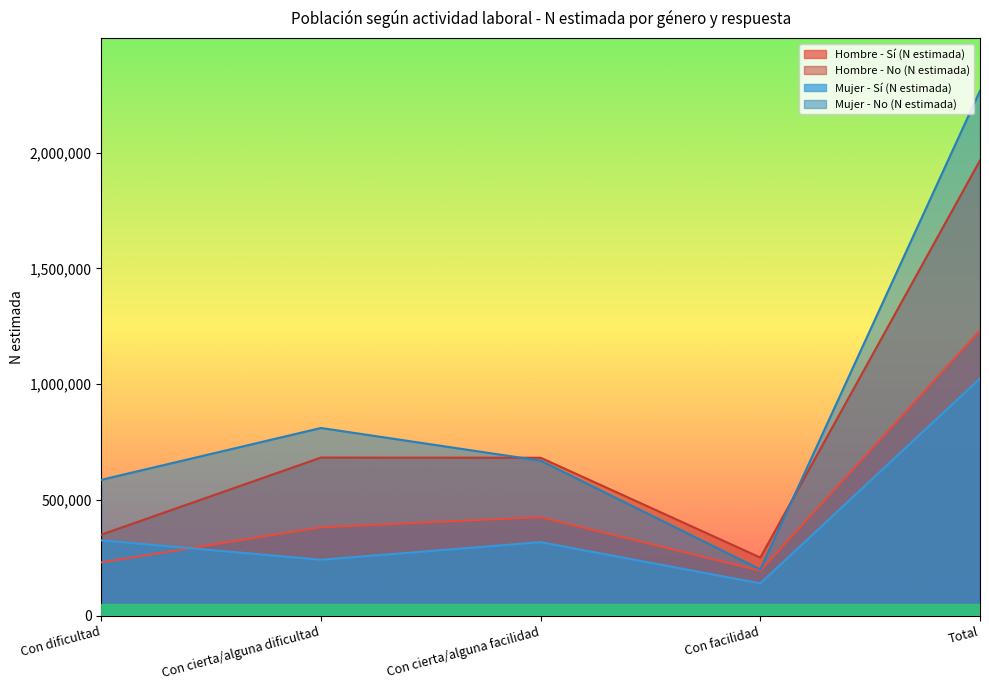

Reading right to left, what are all the values shown in this chart?

Hombre - Sí (N estimada): Total=1232096	Con facilidad=194308	Con cierta/alguna facilidad=425610	Con cierta/alguna dificultad=381794	Con dificultad=230385
Hombre - No (N estimada): Total=1966295	Con facilidad=251161	Con cierta/alguna facilidad=682142	Con cierta/alguna dificultad=682922	Con dificultad=350069
Mujer - Sí (N estimada): Total=1024169	Con facilidad=139486	Con cierta/alguna facilidad=317603	Con cierta/alguna dificultad=241708	Con dificultad=325372
Mujer - No (N estimada): Total=2266939	Con facilidad=199825	Con cierta/alguna facilidad=669616	Con cierta/alguna dificultad=810650	Con dificultad=586848